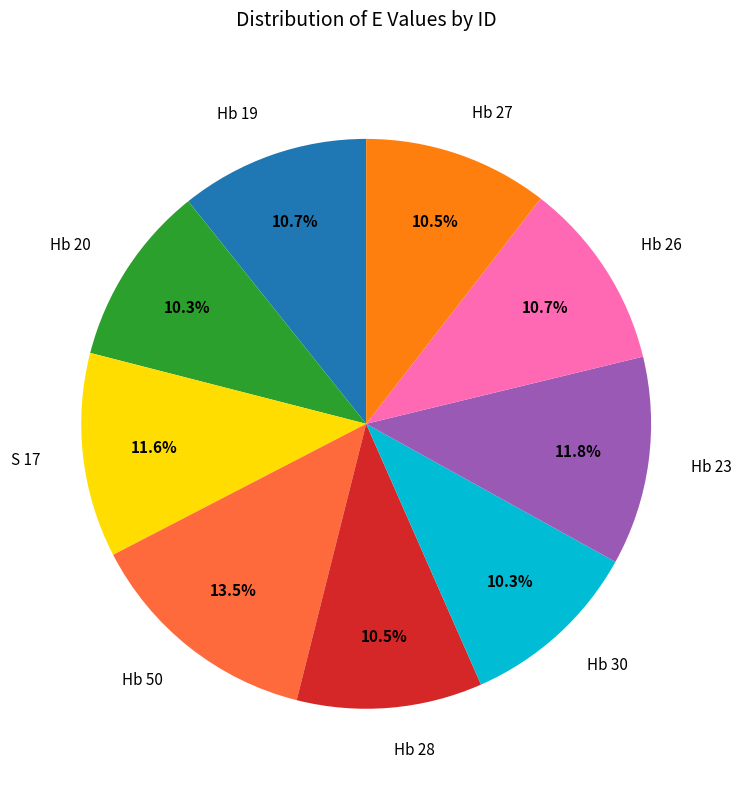

Does Hb 27 account for over 50% of the chart?

No